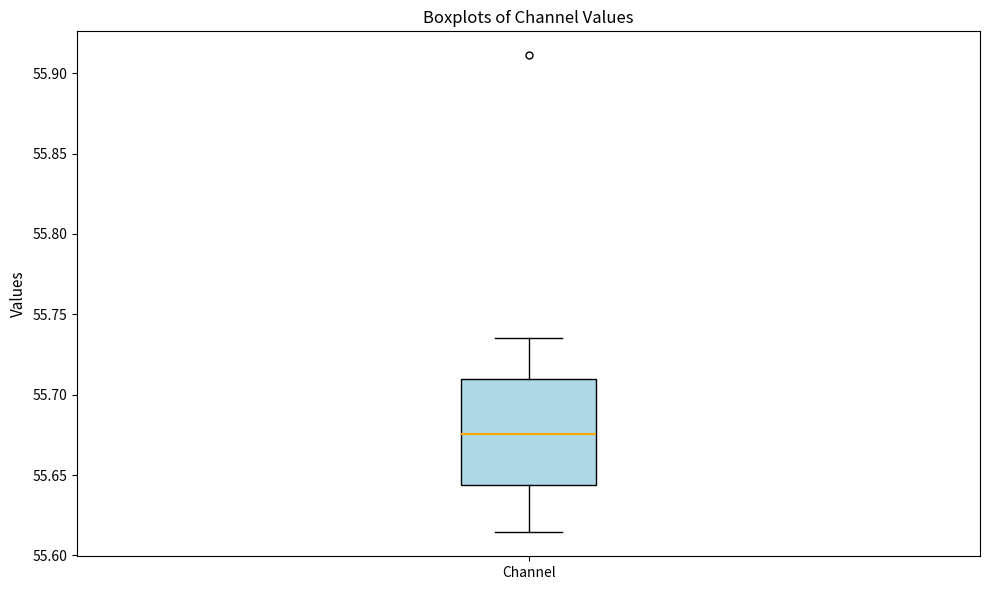

Read this box plot against the y-axis: the position of the median line, the range covered by the box, and the ends of both whiskers. The values are not printed on the chart, so give them approximately, as read against the axis.

median 55.675, box 55.645 to 55.710, whiskers 55.615 to 55.735